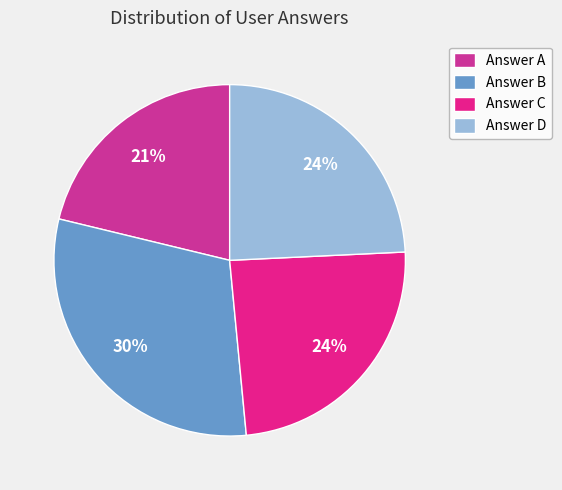

To the nearest percent, what is the difference between the largest and smallest slice percentages?

9%